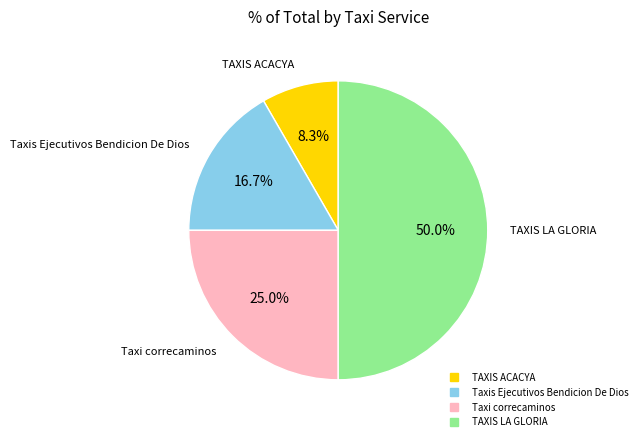

What is the smallest slice in the pie chart?

TAXIS ACACYA